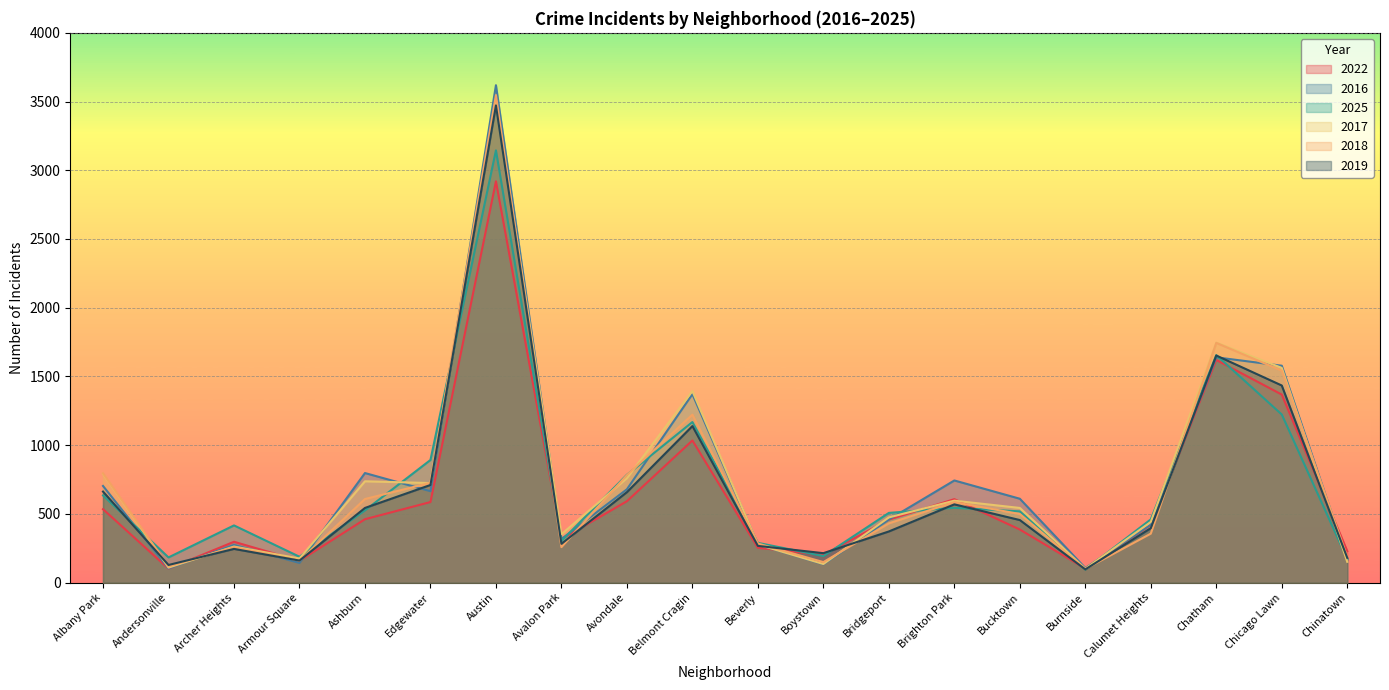

Between Bucktown and Armour Square, which is larger?

Bucktown